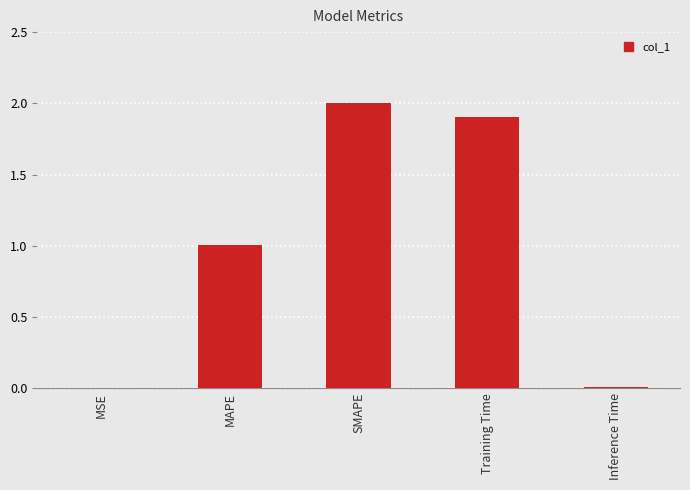

Count the number of categories in the chart.

5